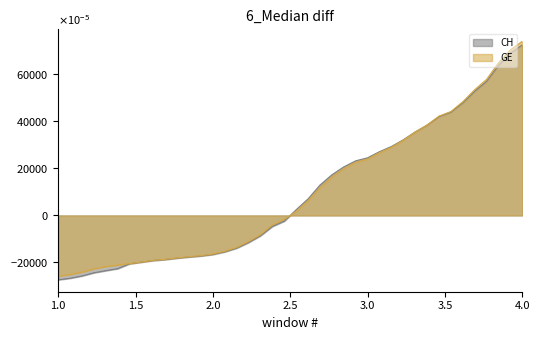

What are all the series names shown in the legend?

CH, GE